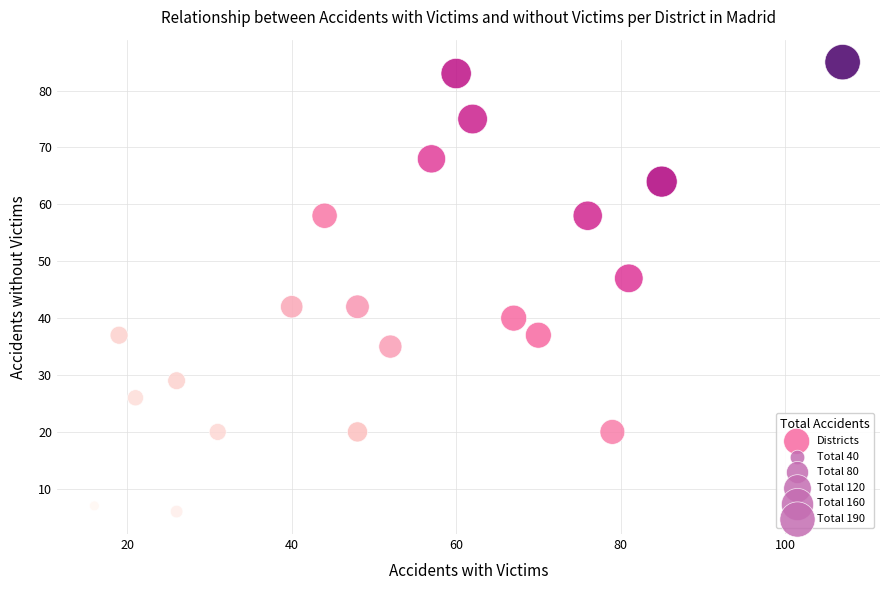

What Y value in the scatter plot is closest to 45?

47